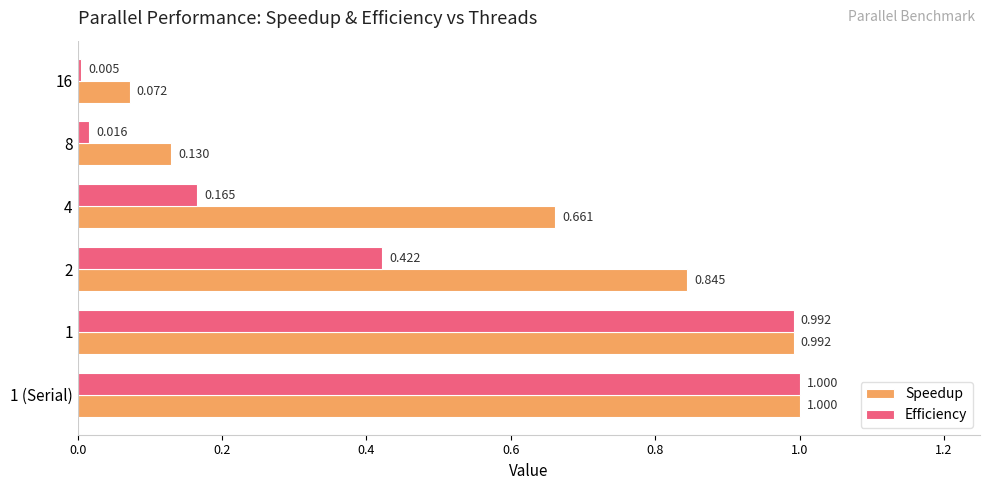

What is the average value of the Speedup series?

0.6